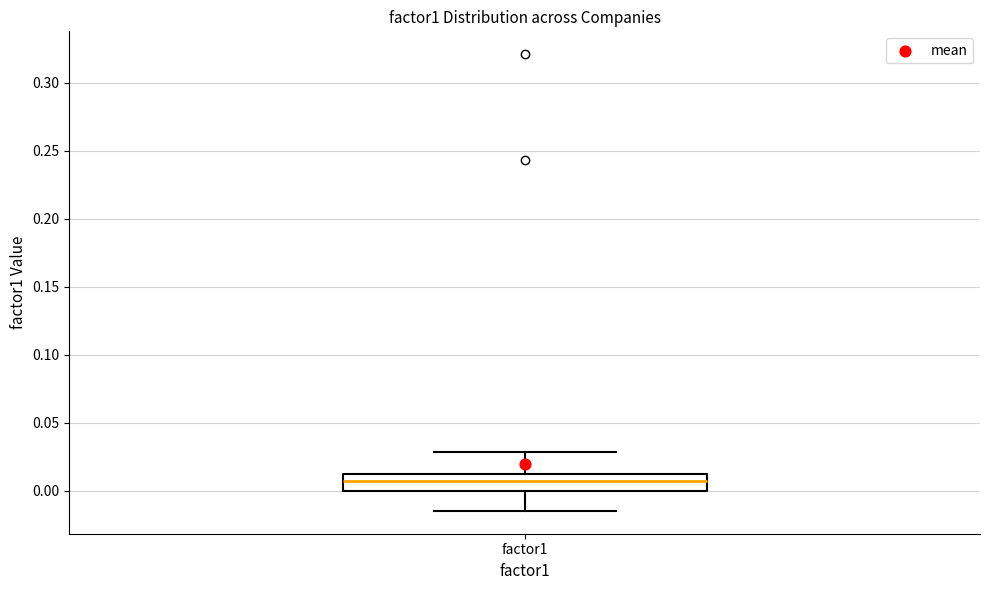

Where is the lower edge of the box for factor1 on the y-axis? The values are not printed on the chart, so give them approximately, as read against the axis.

0.000